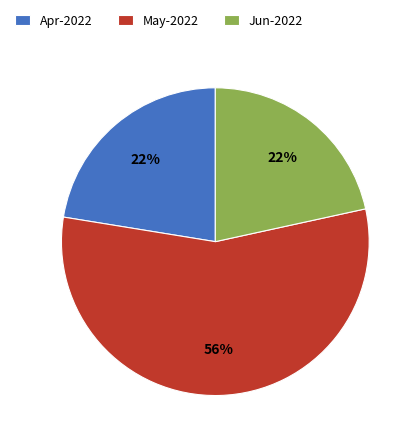

How many segments does this pie chart have?

3